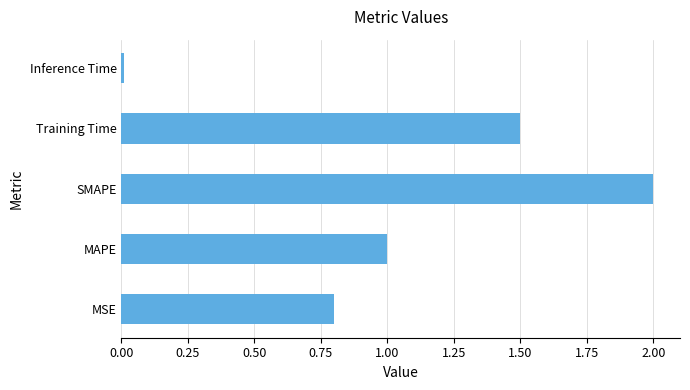

What is the average value?

1.1